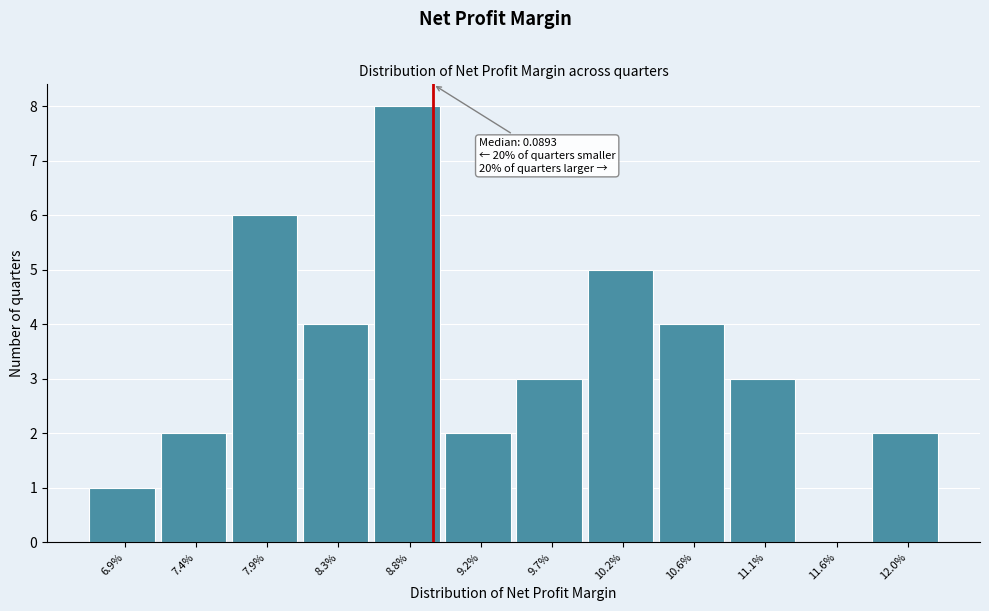

At which category does the chart reach its peak across all series?

8.8%